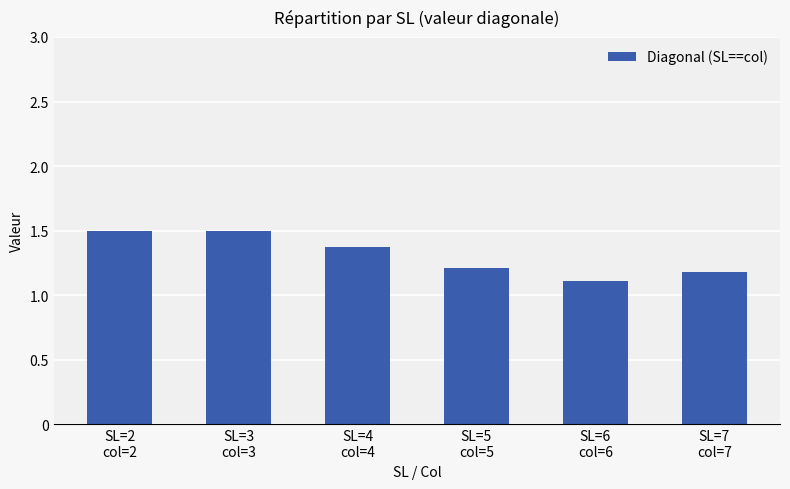

What is the maximum value shown in the chart?

1.5